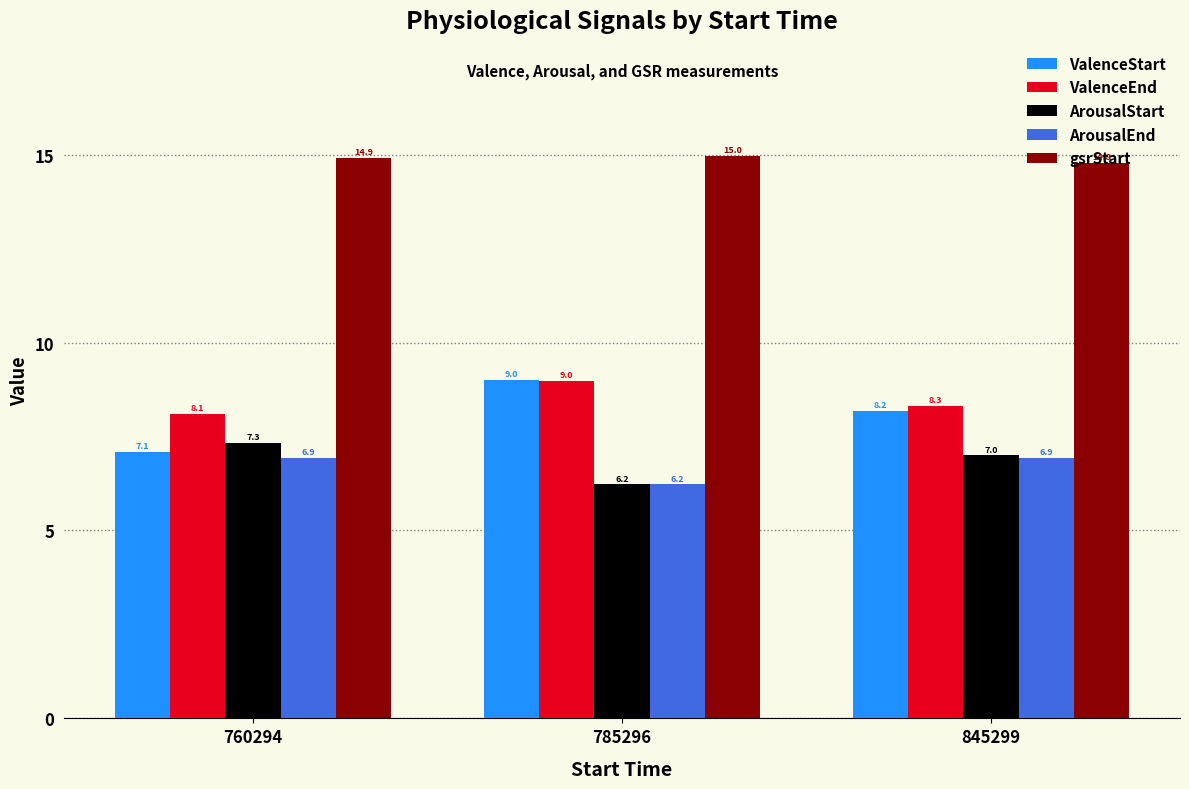

Which label corresponds to the smallest value in the chart?

785296